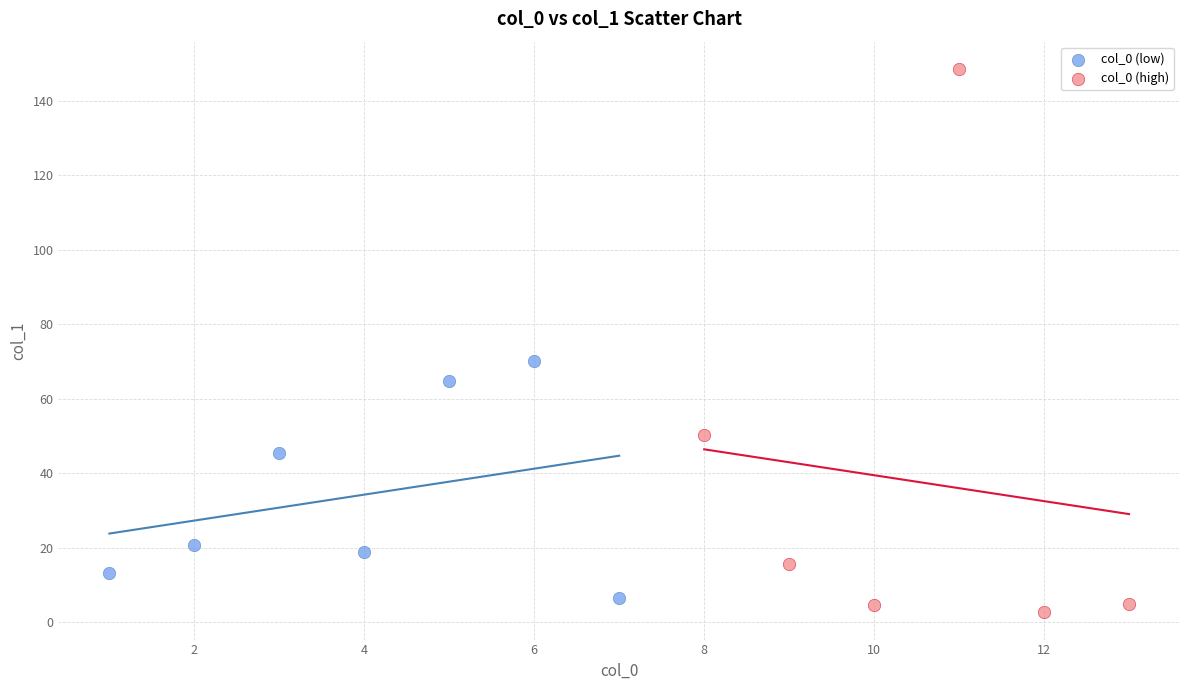

Which series has the widest spread of Y values?

col_0 (high)